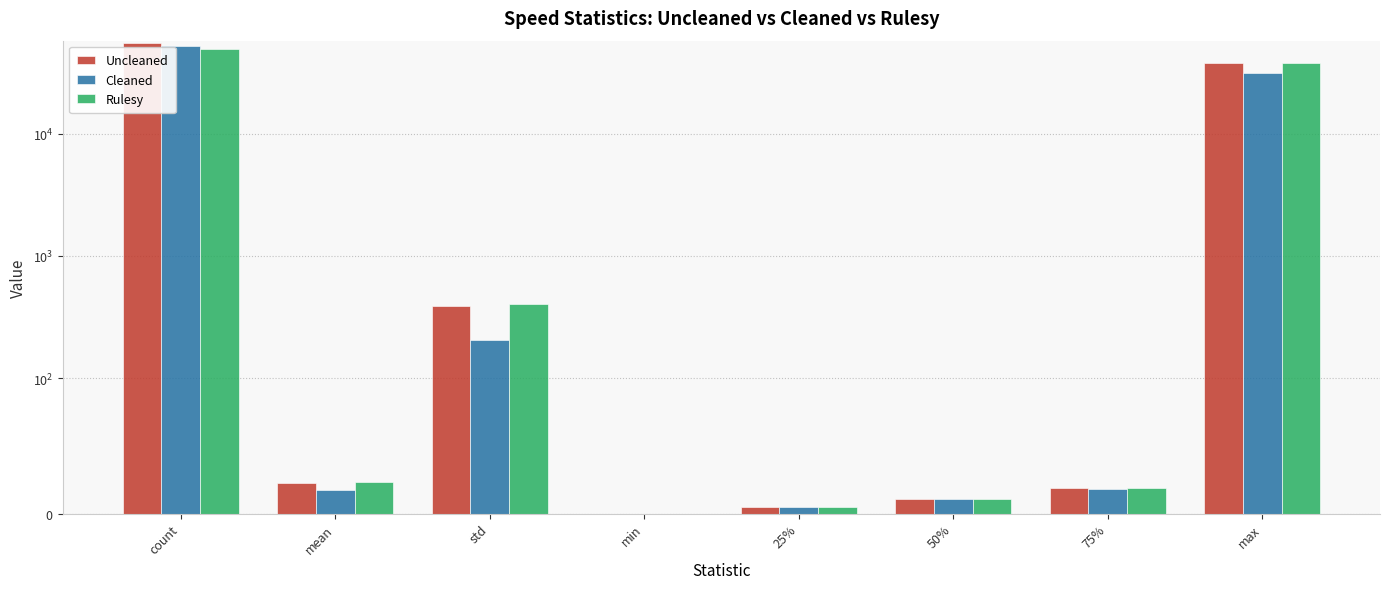

What is the average value of the Cleaned series?

10564.5